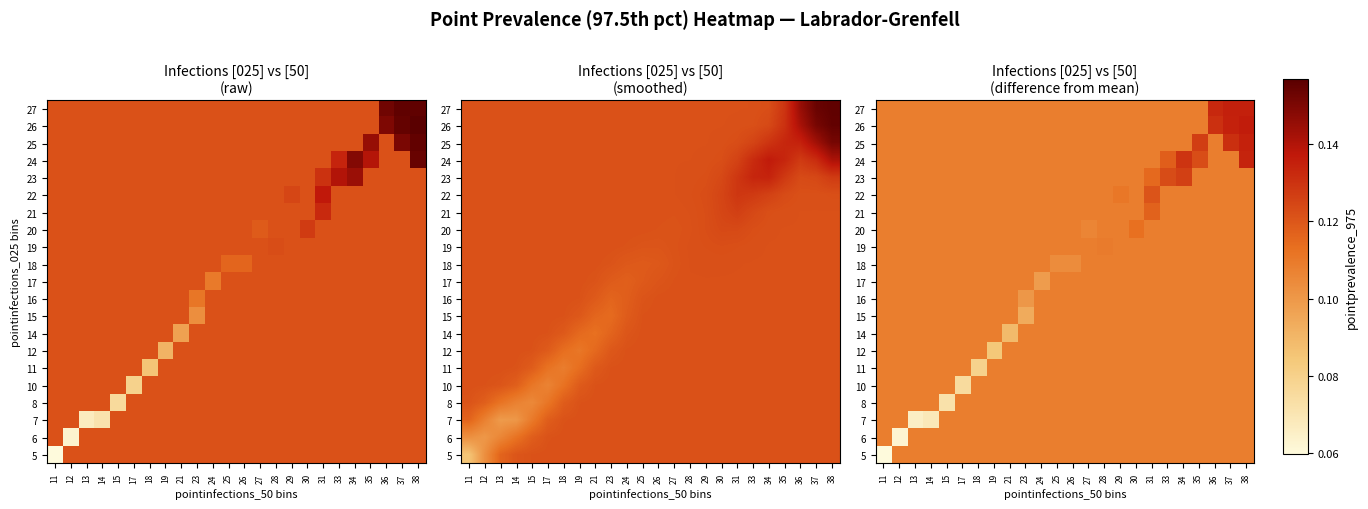

Reading left to right, list all the values displayed in this chart.

row_0: -0.1	0.0	0.0	0.0	0.0	0.0	0.0	0.0	0.0	0.0	0.0	0.0	0.0	0.0	0.0	0.0	0.0	0.0	0.0	0.0	0.0	0.0	0.0	0.0
row_1: 0.0	-0.1	0.0	0.0	0.0	0.0	0.0	0.0	0.0	0.0	0.0	0.0	0.0	0.0	0.0	0.0	0.0	0.0	0.0	0.0	0.0	0.0	0.0	0.0
row_2: 0.0	0.0	-0.1	-0.1	0.0	0.0	0.0	0.0	0.0	0.0	0.0	0.0	0.0	0.0	0.0	0.0	0.0	0.0	0.0	0.0	0.0	0.0	0.0	0.0
row_3: 0.0	0.0	0.0	0.0	-0.0	0.0	0.0	0.0	0.0	0.0	0.0	0.0	0.0	0.0	0.0	0.0	0.0	0.0	0.0	0.0	0.0	0.0	0.0	0.0
row_4: 0.0	0.0	0.0	0.0	0.0	-0.0	0.0	0.0	0.0	0.0	0.0	0.0	0.0	0.0	0.0	0.0	0.0	0.0	0.0	0.0	0.0	0.0	0.0	0.0
row_5: 0.0	0.0	0.0	0.0	0.0	0.0	-0.0	0.0	0.0	0.0	0.0	0.0	0.0	0.0	0.0	0.0	0.0	0.0	0.0	0.0	0.0	0.0	0.0	0.0
row_6: 0.0	0.0	0.0	0.0	0.0	0.0	0.0	-0.0	0.0	0.0	0.0	0.0	0.0	0.0	0.0	0.0	0.0	0.0	0.0	0.0	0.0	0.0	0.0	0.0
row_7: 0.0	0.0	0.0	0.0	0.0	0.0	0.0	0.0	-0.0	0.0	0.0	0.0	0.0	0.0	0.0	0.0	0.0	0.0	0.0	0.0	0.0	0.0	0.0	0.0
row_8: 0.0	0.0	0.0	0.0	0.0	0.0	0.0	0.0	0.0	-0.0	0.0	0.0	0.0	0.0	0.0	0.0	0.0	0.0	0.0	0.0	0.0	0.0	0.0	0.0
row_9: 0.0	0.0	0.0	0.0	0.0	0.0	0.0	0.0	0.0	-0.0	0.0	0.0	0.0	0.0	0.0	0.0	0.0	0.0	0.0	0.0	0.0	0.0	0.0	0.0
row_10: 0.0	0.0	0.0	0.0	0.0	0.0	0.0	0.0	0.0	0.0	-0.0	0.0	0.0	0.0	0.0	0.0	0.0	0.0	0.0	0.0	0.0	0.0	0.0	0.0
row_11: 0.0	0.0	0.0	0.0	0.0	0.0	0.0	0.0	0.0	0.0	0.0	-0.0	-0.0	0.0	0.0	0.0	0.0	0.0	0.0	0.0	0.0	0.0	0.0	0.0
row_12: 0.0	0.0	0.0	0.0	0.0	0.0	0.0	0.0	0.0	0.0	0.0	0.0	0.0	0.0	0.0	0.0	0.0	0.0	0.0	0.0	0.0	0.0	0.0	0.0
row_13: 0.0	0.0	0.0	0.0	0.0	0.0	0.0	0.0	0.0	0.0	0.0	0.0	0.0	-0.0	0.0	0.0	0.0	0.0	0.0	0.0	0.0	0.0	0.0	0.0
row_14: 0.0	0.0	0.0	0.0	0.0	0.0	0.0	0.0	0.0	0.0	0.0	0.0	0.0	0.0	0.0	0.0	0.0	0.0	0.0	0.0	0.0	0.0	0.0	0.0
row_15: 0.0	0.0	0.0	0.0	0.0	0.0	0.0	0.0	0.0	0.0	0.0	0.0	0.0	0.0	0.0	0.0	0.0	0.0	0.0	0.0	0.0	0.0	0.0	0.0
row_16: 0.0	0.0	0.0	0.0	0.0	0.0	0.0	0.0	0.0	0.0	0.0	0.0	0.0	0.0	0.0	0.0	0.0	0.0	0.0	0.0	0.0	0.0	0.0	0.0
row_17: 0.0	0.0	0.0	0.0	0.0	0.0	0.0	0.0	0.0	0.0	0.0	0.0	0.0	0.0	0.0	0.0	0.0	0.0	0.0	0.0	0.0	0.0	0.0	0.0
row_18: 0.0	0.0	0.0	0.0	0.0	0.0	0.0	0.0	0.0	0.0	0.0	0.0	0.0	0.0	0.0	0.0	0.0	0.0	0.0	0.0	0.0	0.0	0.0	0.0
row_19: 0.0	0.0	0.0	0.0	0.0	0.0	0.0	0.0	0.0	0.0	0.0	0.0	0.0	0.0	0.0	0.0	0.0	0.0	0.0	0.0	0.0	0.0	0.0	0.0
row_20: 0.0	0.0	0.0	0.0	0.0	0.0	0.0	0.0	0.0	0.0	0.0	0.0	0.0	0.0	0.0	0.0	0.0	0.0	0.0	0.0	0.0	0.0	0.0	0.0